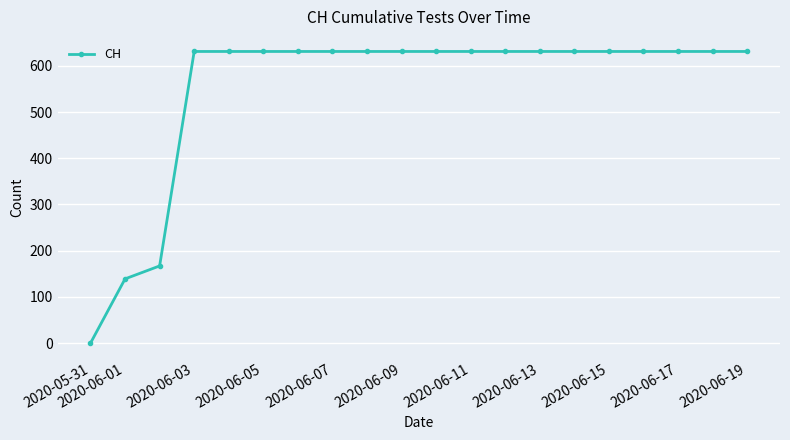

Count the number of categories in the chart.

20